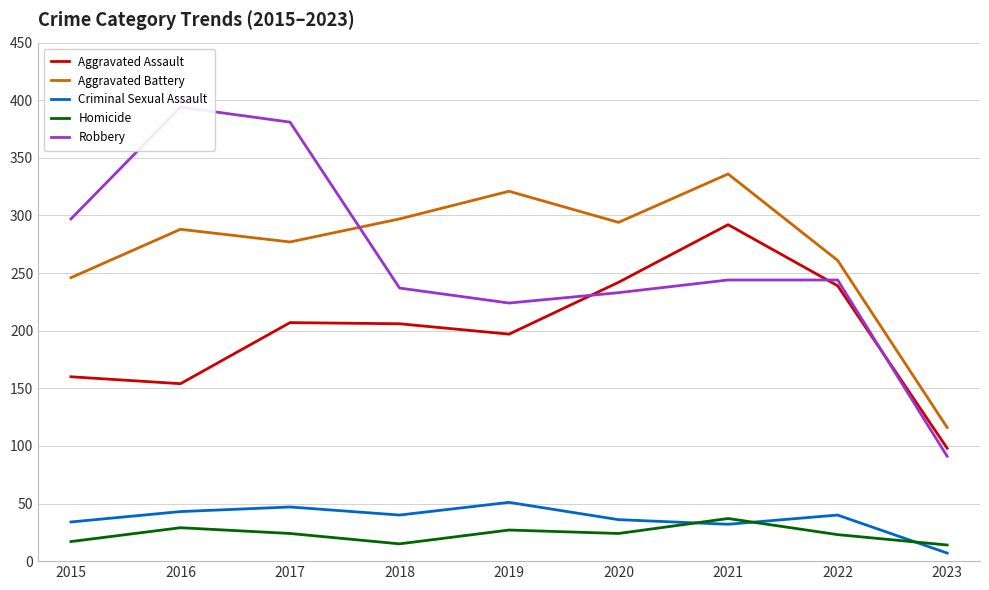

At how many categories does at least one series exceed 272?

7